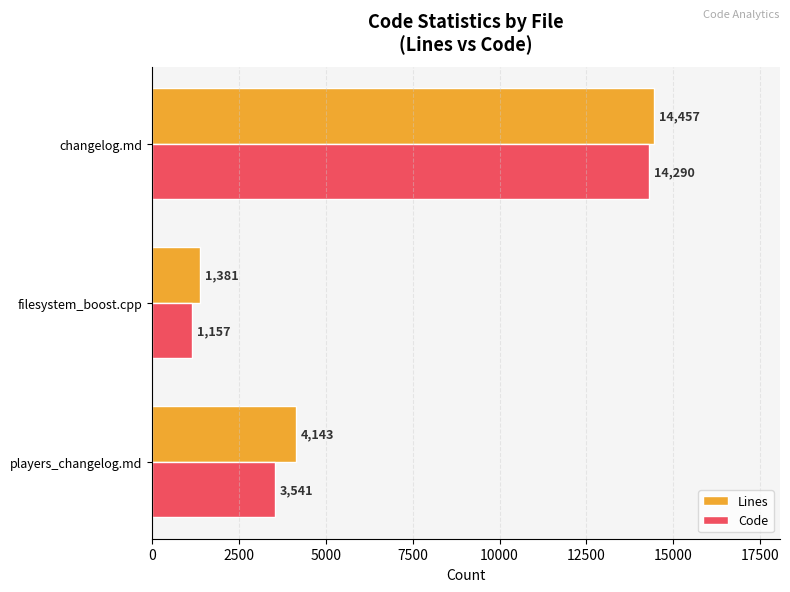

Which series has the widest spread of values?

Code